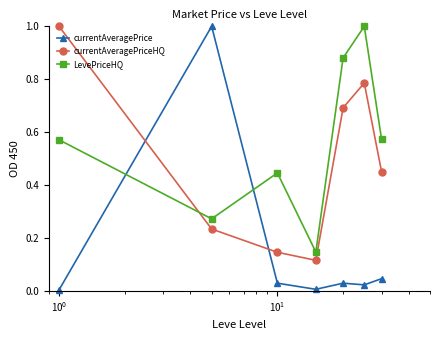

Which series has the largest total across all categories?

LevePriceHQ